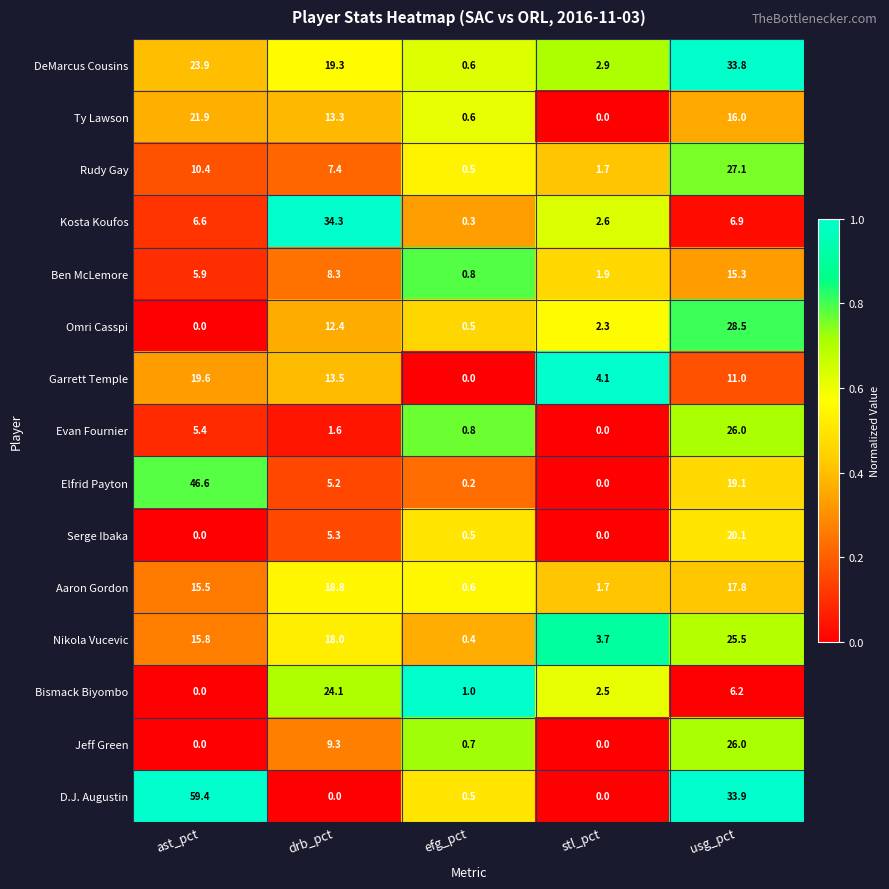

What is the total value across all series at stl_pct?

23.4